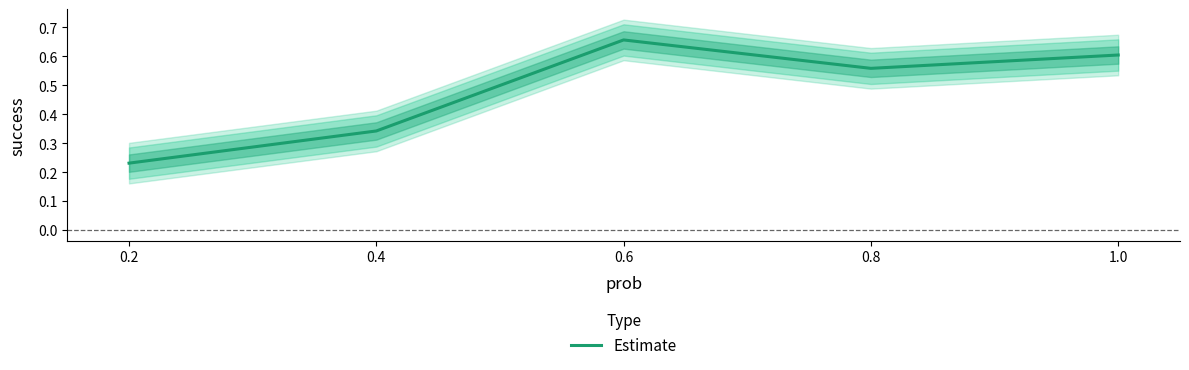

List the labels in order of value, smallest first.

0.2, 0.4, 0.8, 1.0, 0.6